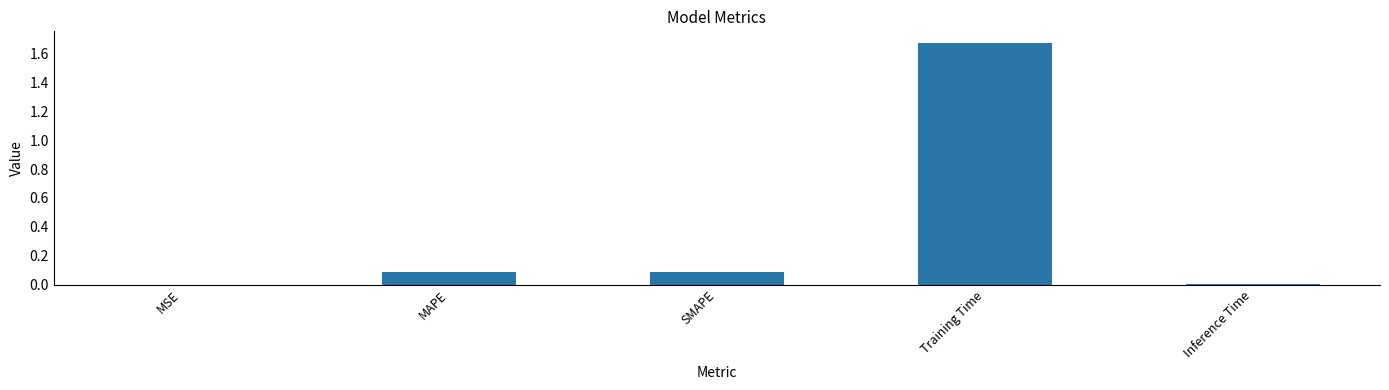

Between MAPE and Inference Time, which is larger?

MAPE